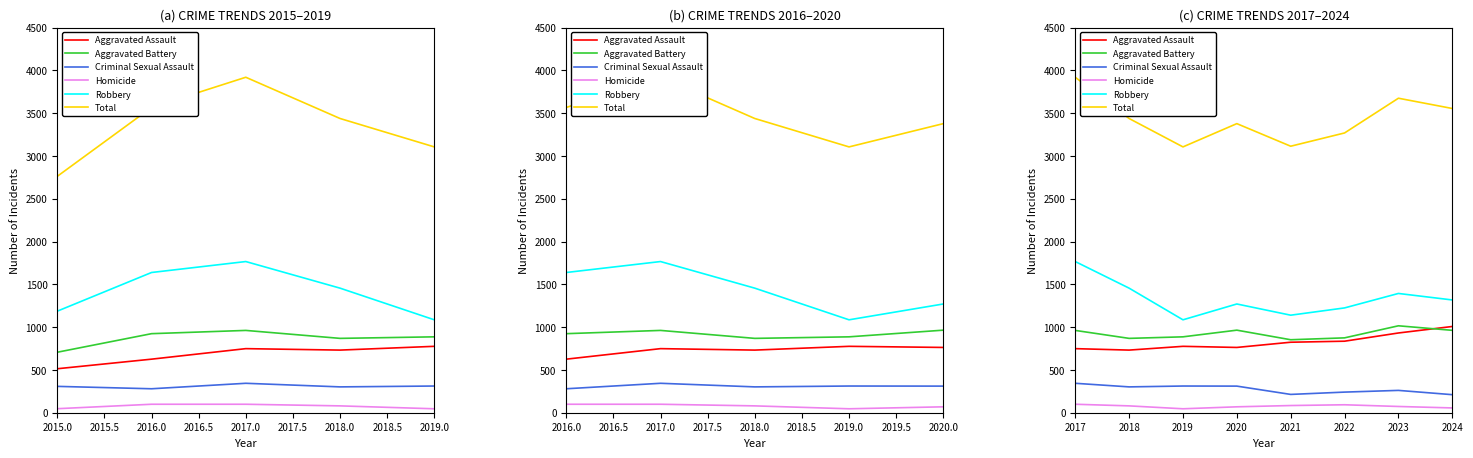

How many data points in Aggravated Battery are less than 962?

4